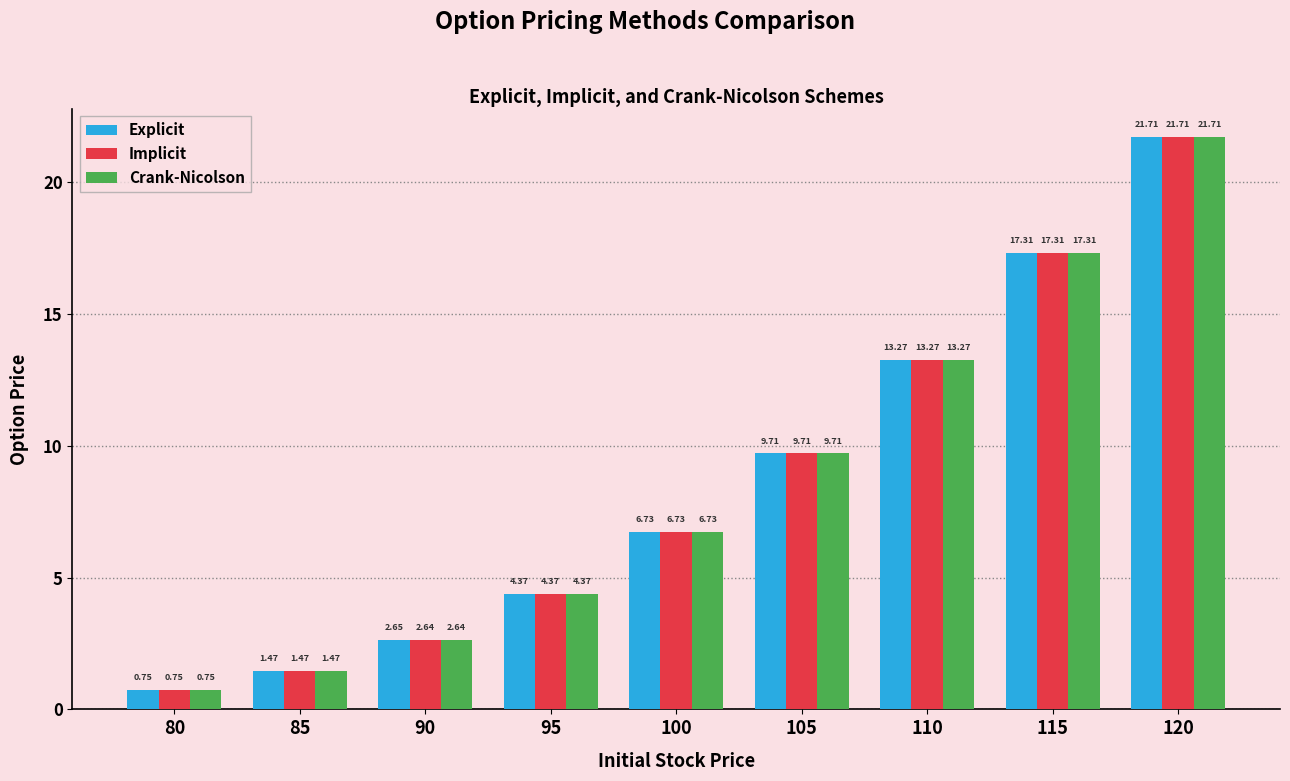

Is the value of Crank-Nicolson at 85 greater than the value of Explicit at 105?

No